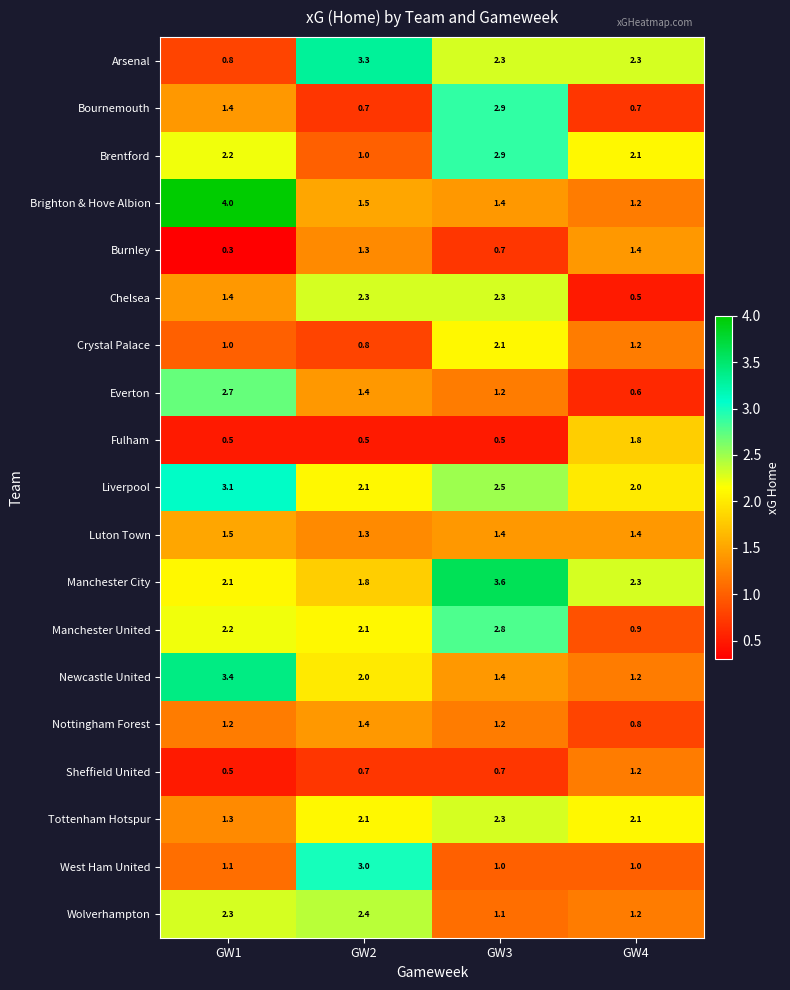

At which category is the sum across all series the highest?

GW3